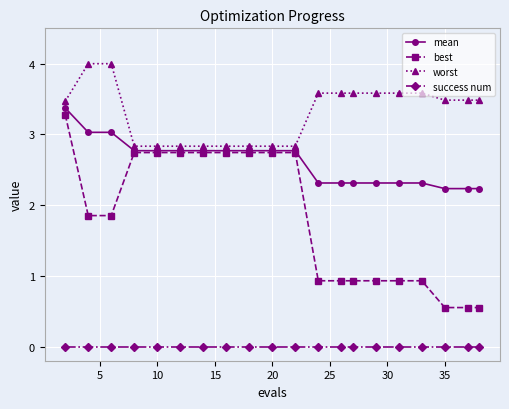

At how many categories does at least one series exceed 1?

20